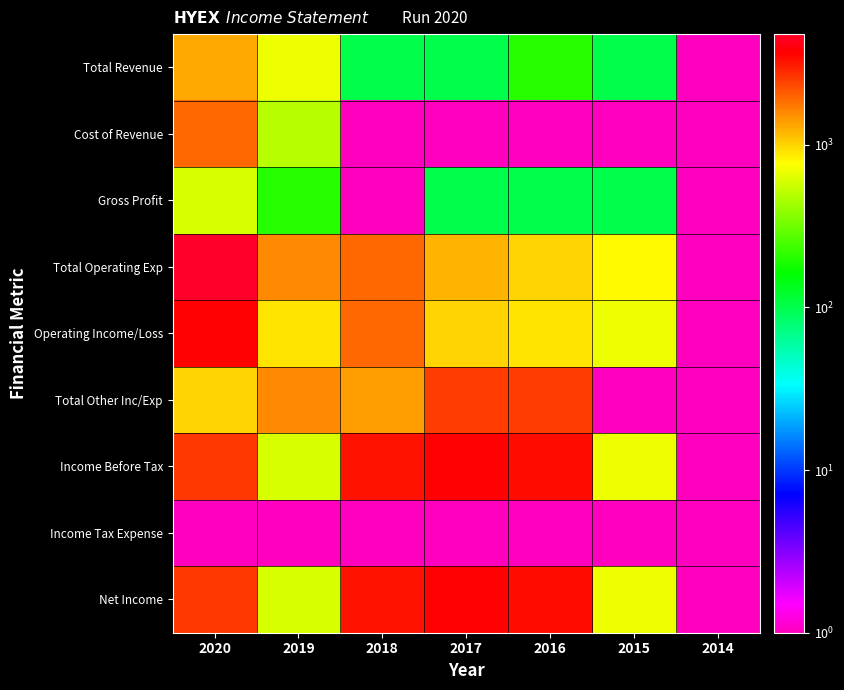

Reading right to left, transcribe all the data shown in this chart.

Total Revenue: 2014=0.1	2015=100.0	2016=200.0	2017=100.0	2018=100.0	2019=700.0	2020=1300.0
Cost of Revenue: 2014=0.1	2015=0.1	2016=0.1	2017=0.1	2018=0.1	2019=500.0	2020=1900.0
Gross Profit: 2014=0.1	2015=100.0	2016=100.0	2017=100.0	2018=0.1	2019=200.0	2020=600.0
Total Operating Exp: 2014=0.1	2015=800.0	2016=1000.0	2017=1200.0	2018=1900.0	2019=1600.0	2020=4800.0
Operating Income/Loss: 2014=0.1	2015=700.0	2016=900.0	2017=1000.0	2018=1900.0	2019=900.0	2020=3600.0
Total Other Inc/Exp: 2014=0.1	2015=0.1	2016=2500.0	2017=2500.0	2018=1400.0	2019=1600.0	2020=1000.0
Income Before Tax: 2014=0.1	2015=700.0	2016=3400.0	2017=3600.0	2018=3300.0	2019=600.0	2020=2600.0
Income Tax Expense: 2014=0.1	2015=0.1	2016=0.1	2017=0.1	2018=0.1	2019=0.1	2020=0.1
Net Income: 2014=0.1	2015=700.0	2016=3400.0	2017=3600.0	2018=3300.0	2019=600.0	2020=2600.0